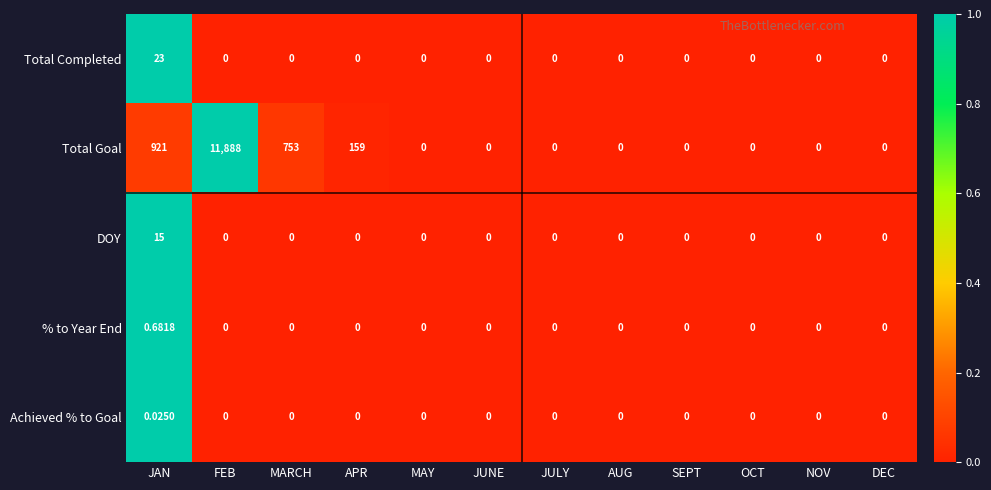

Which series changed the most between JAN and MARCH?

Total Goal